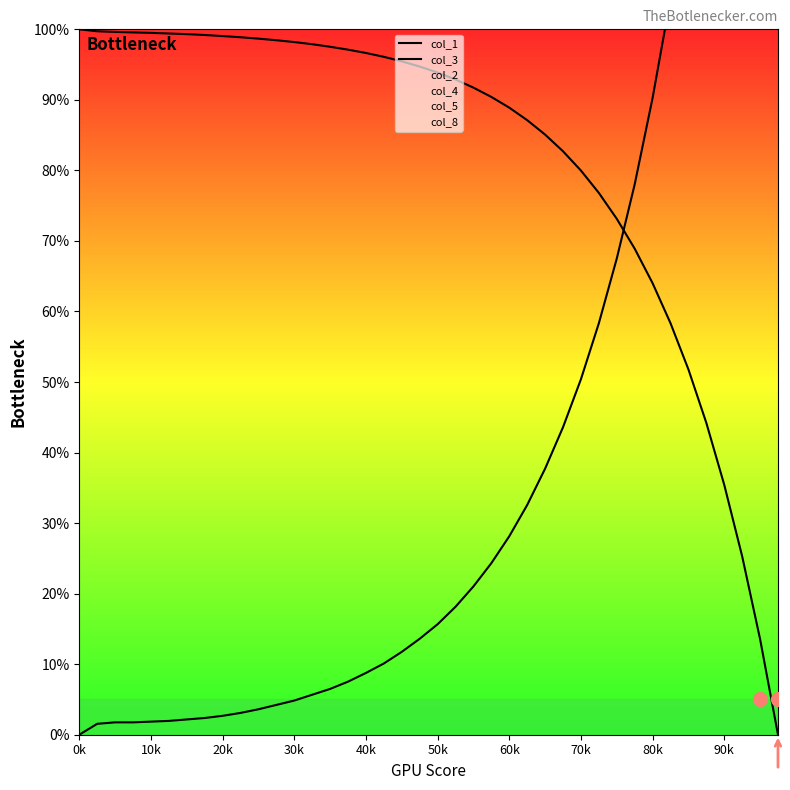

How many series are shown in this chart?

2